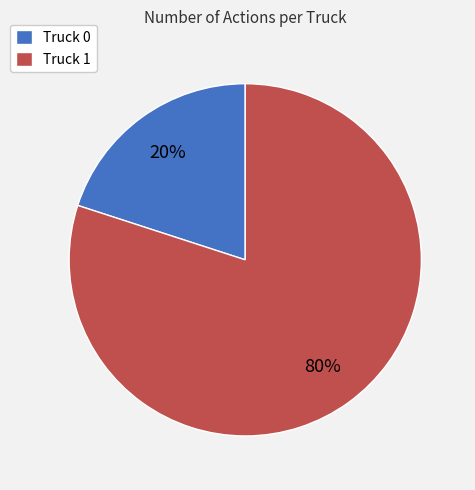

Is it true that Truck 0 is 13% of the pie?

False